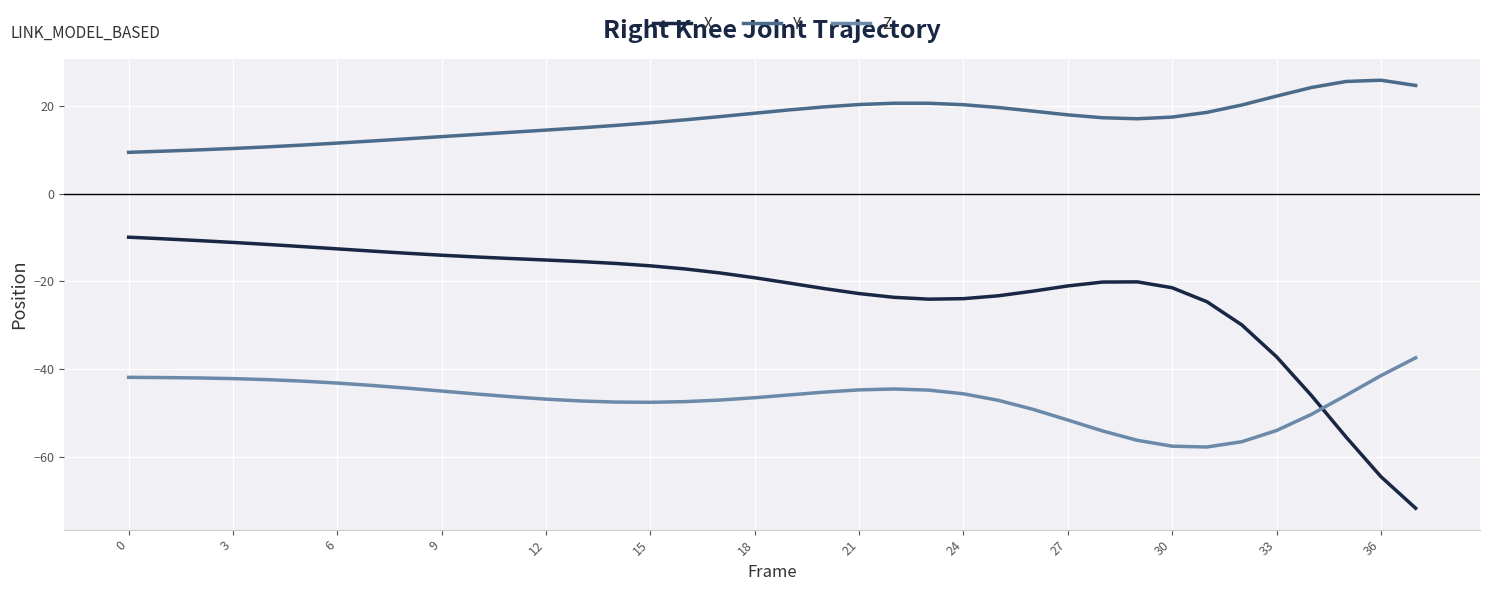

What is the sum of all Y values?

643.1